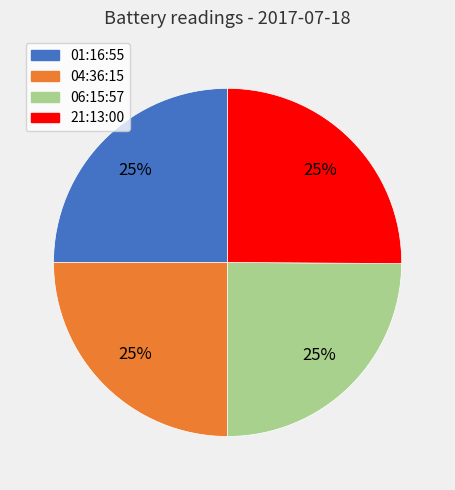

What is the ratio of the value at 06:15:57 to the value at 21:13:00?

1.0